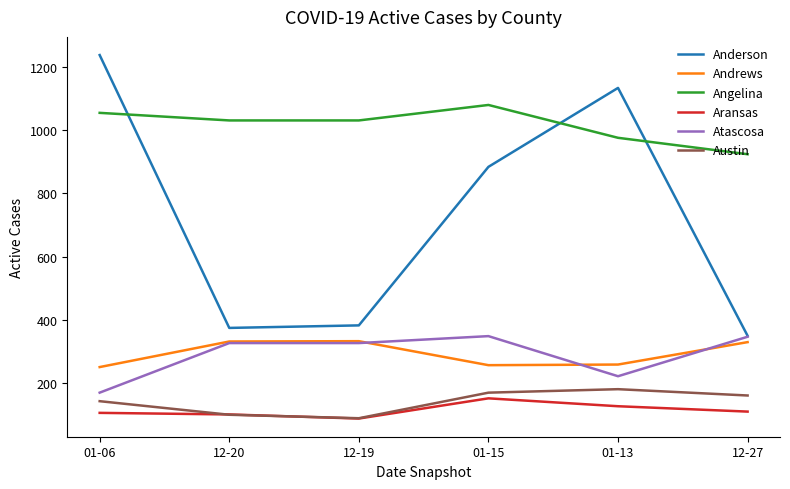

Which category has the lowest value across all series?

12-19